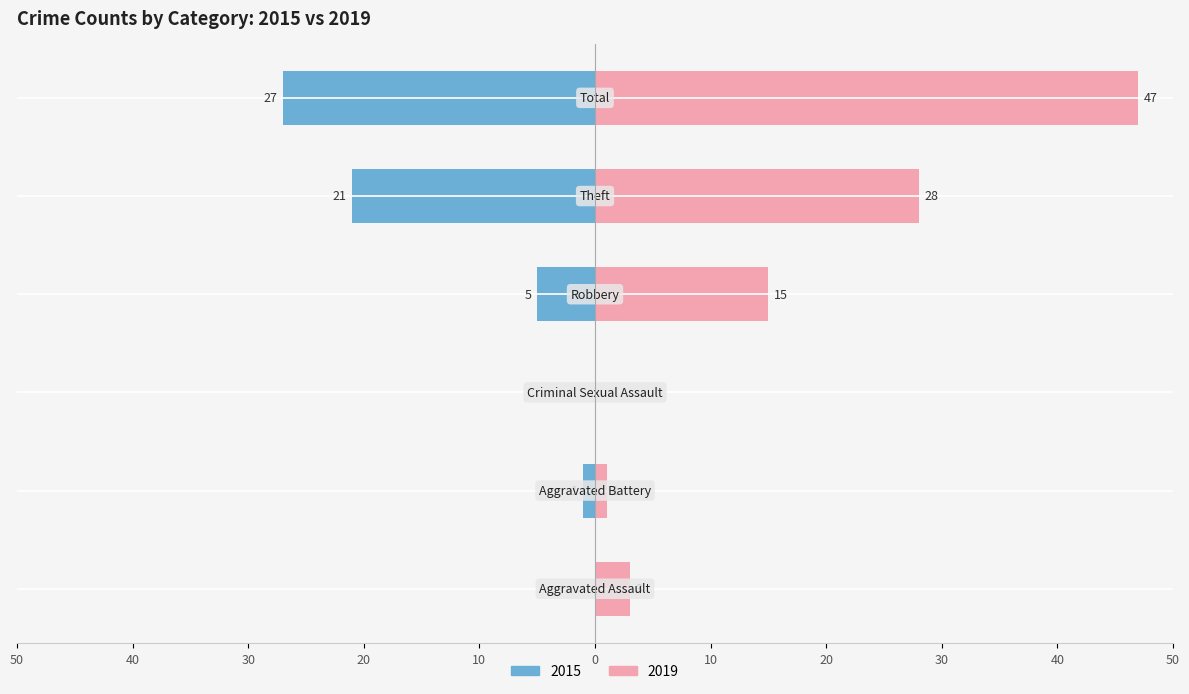

At which category is the sum across all series the highest?

Total